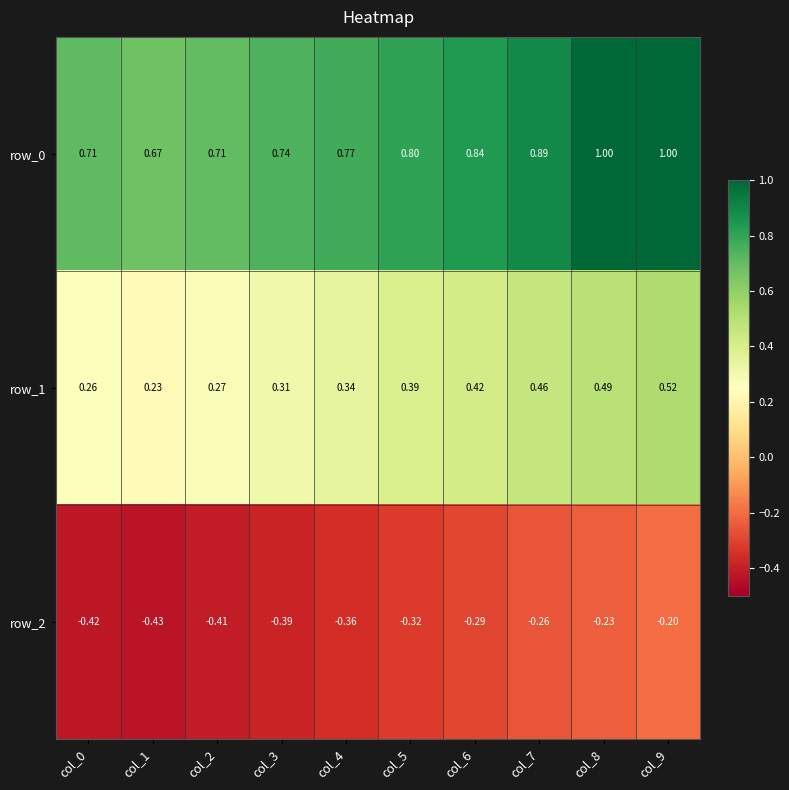

Is the value of row_2 at col_2 greater than the value of row_0 at col_0?

No